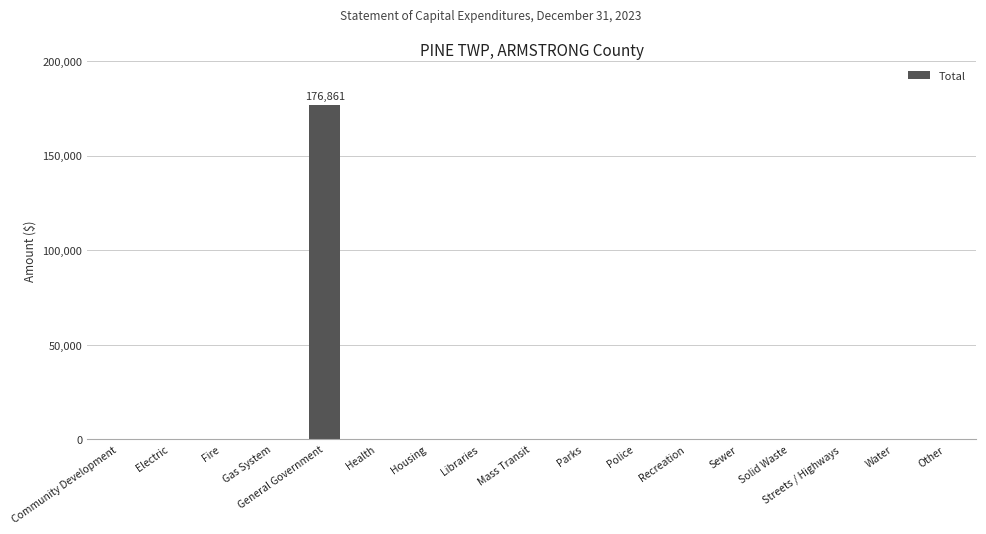

Does the chart contain stacked bars?

No